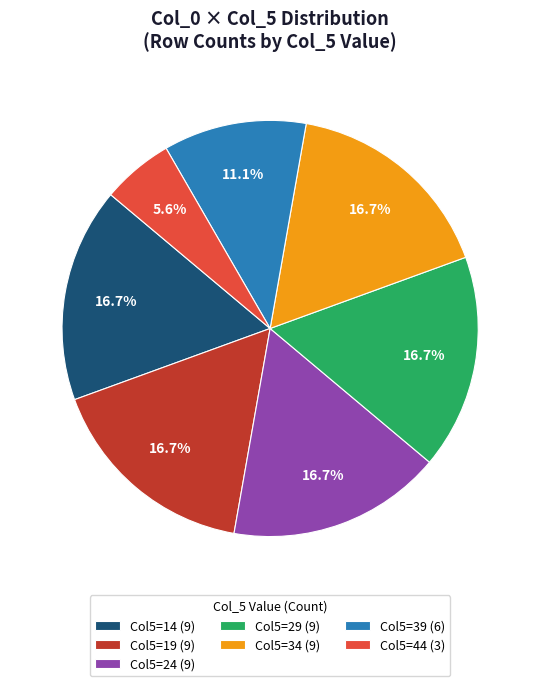

Which has a higher value, Col5=39 (6) or Col5=34 (9)?

Col5=34 (9)